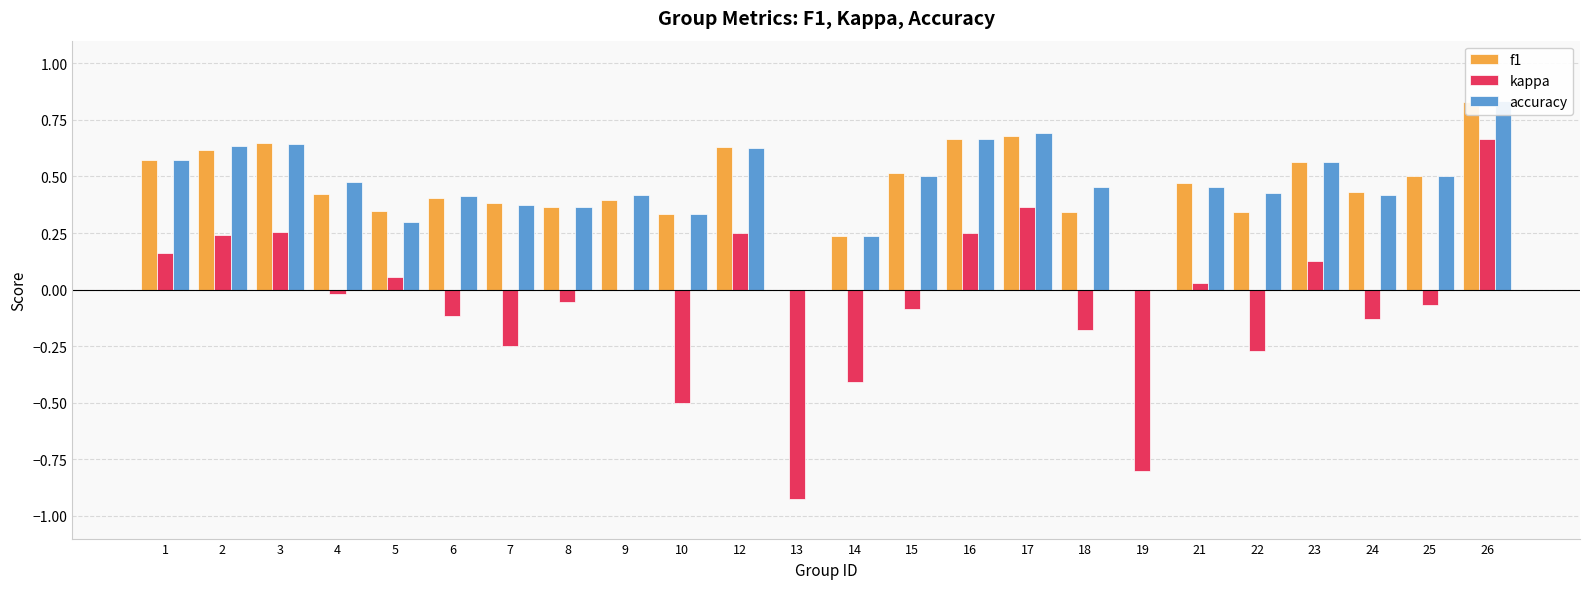

What is the difference between the maximum and second lowest values in the f1 series?

0.8